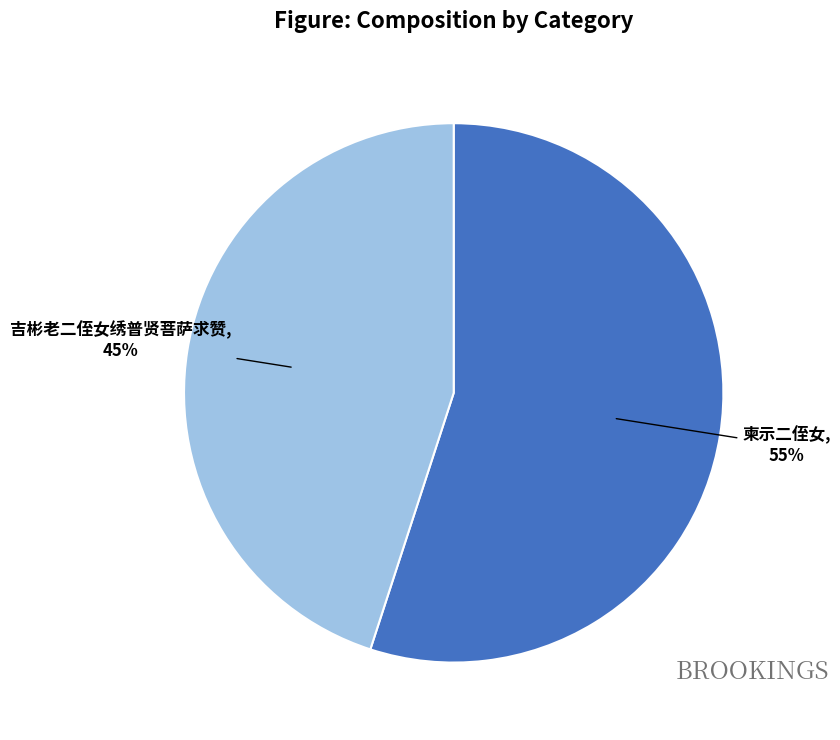

To the nearest percent, what is the difference between the largest and smallest slice percentages?

10%